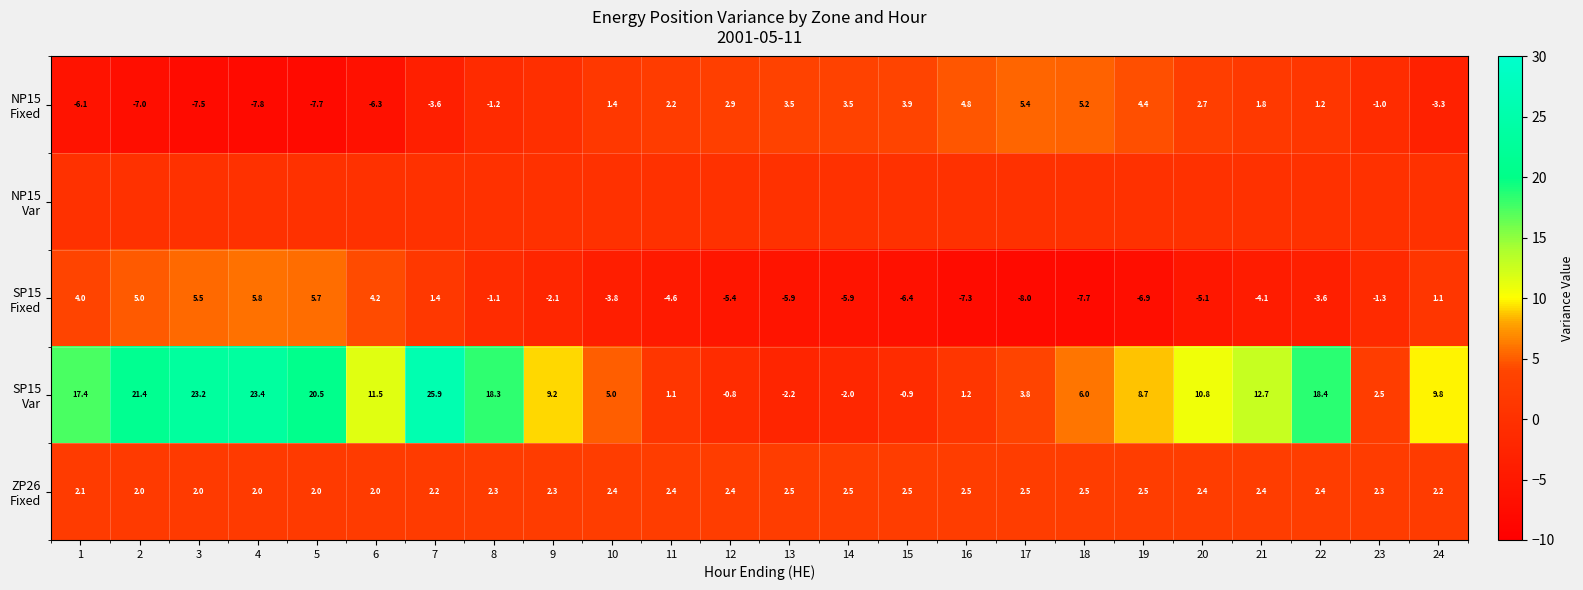

What is the difference between the NP15 Fixed values at 15 and 4?

11.7